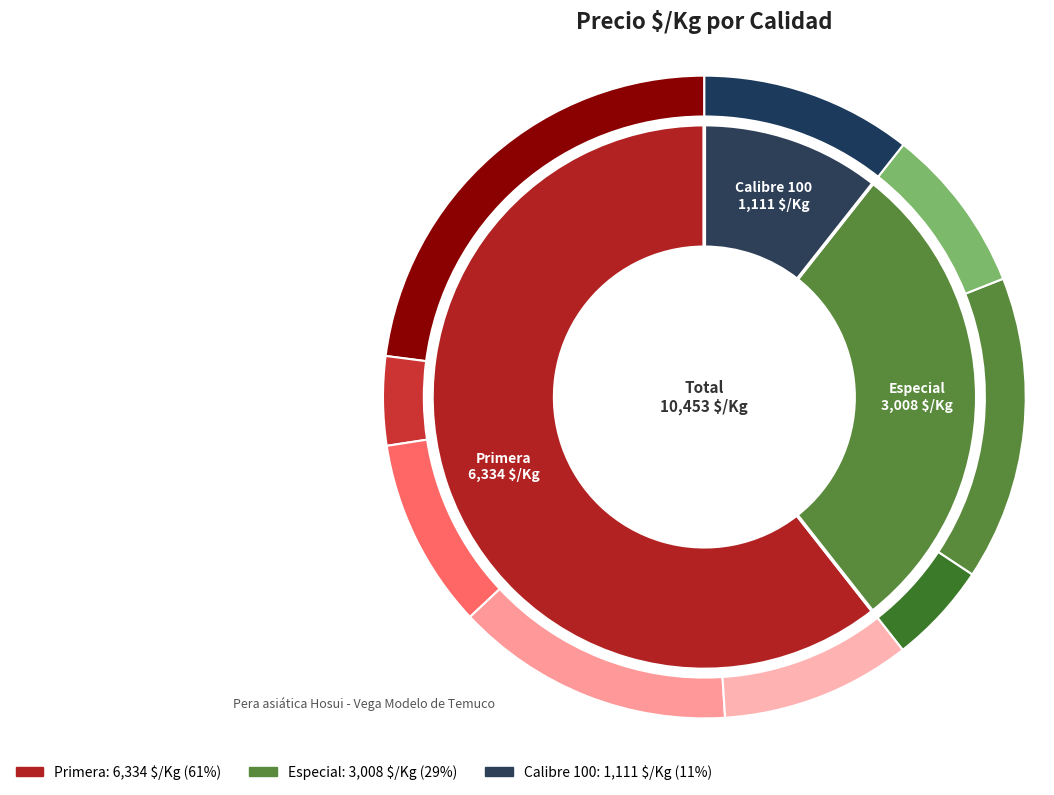

What is the largest slice in the pie chart?

Primera